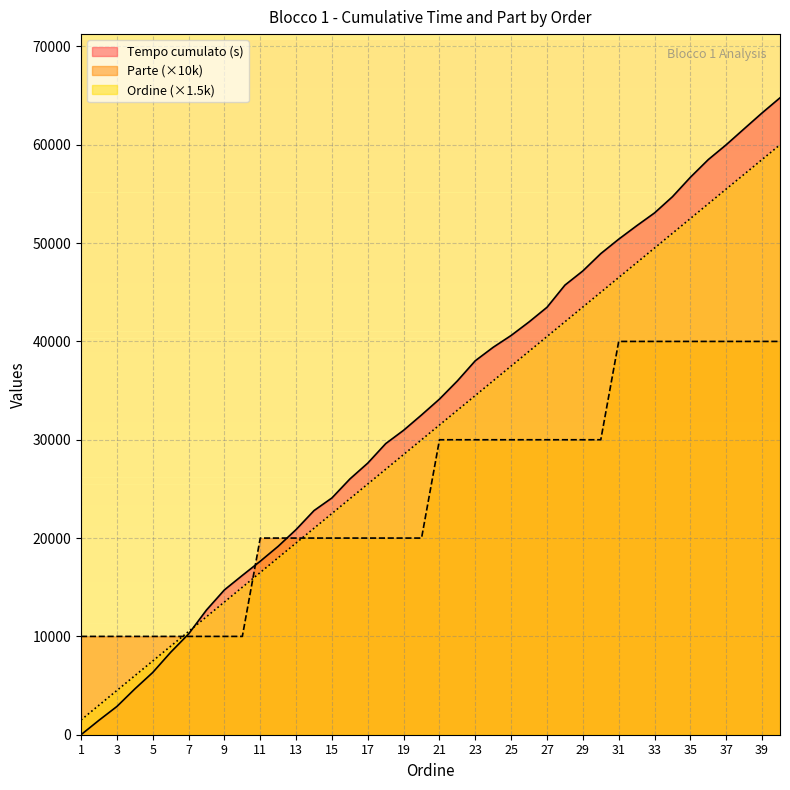

At which category is the sum across all series the highest?

40